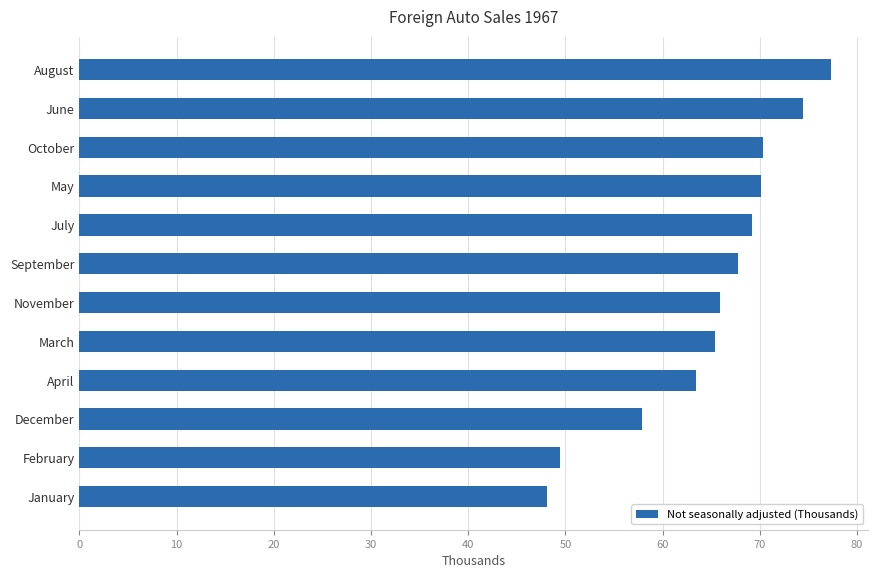

How many values are below 67?

6